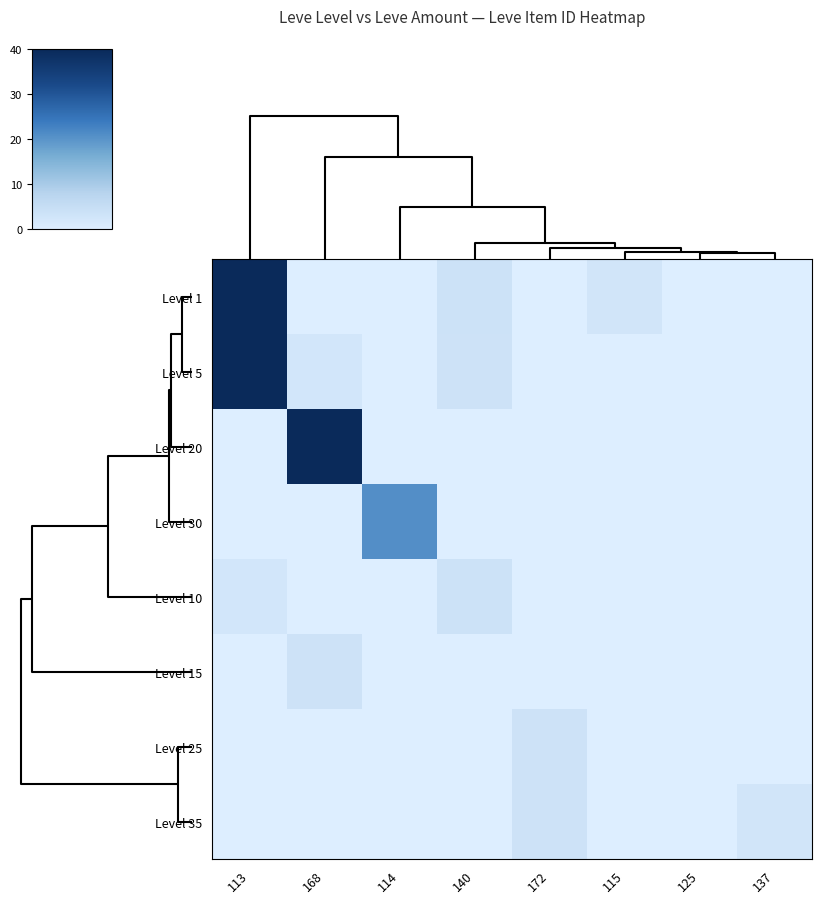

At which category is the sum across all series the highest?

113